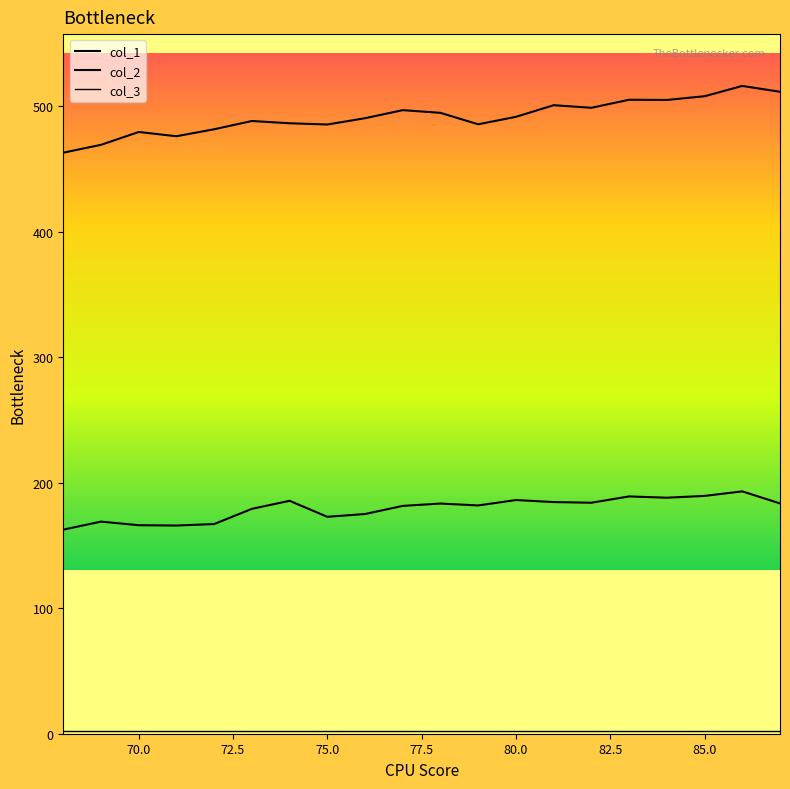

Does the chart display data point markers on the line(s)?

No